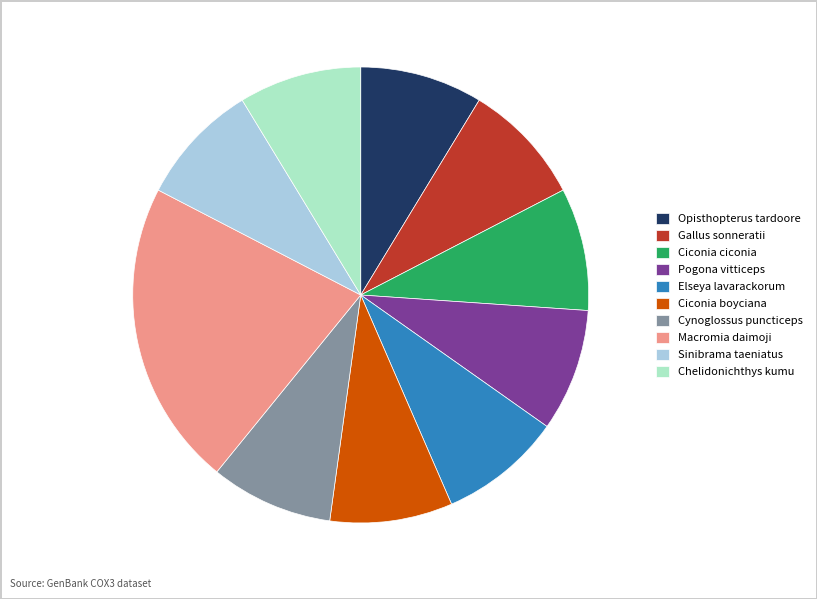

Between Ciconia ciconia and Macromia daimoji, which is larger?

Macromia daimoji